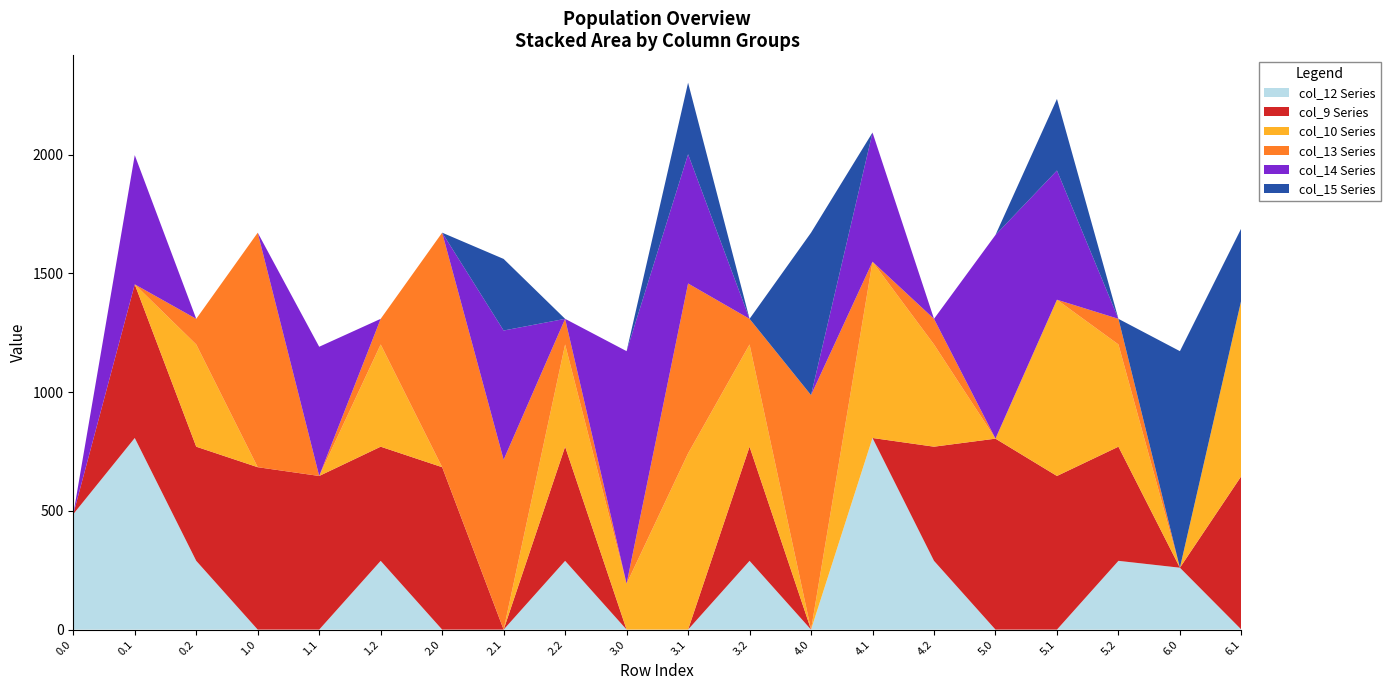

Reading right to left, list all the values displayed in this chart.

col_12: 0.0	260.6	289.5	0.0	0.0	289.5	806.9	0.0	289.5	0.0	0.0	289.5	0.0	0.0	289.5	0.0	0.0	289.5	806.9	486.1
col_9: 646.9	0.0	480.7	646.9	804.0	480.7	0.0	0.0	480.7	0.0	0.0	480.7	0.0	683.8	480.7	646.9	683.8	480.7	646.9	0.0
col_10: 742.1	0.0	430.5	742.1	0.0	430.5	742.1	0.0	430.5	742.1	193.2	430.5	0.0	0.0	430.5	0.0	0.0	430.5	0.0	0.0
col_13: 0.0	0.0	107.8	0.0	0.0	107.8	0.0	987.5	107.8	715.3	0.0	107.8	715.3	987.5	107.8	0.0	987.5	107.8	0.0	0.0
col_14: 0.0	0.0	0.0	544.1	857.7	0.0	544.1	0.0	0.0	544.1	979.2	0.0	544.1	0.0	0.0	544.1	0.0	0.0	544.1	0.0
col_15: 301.4	911.8	0.0	301.4	0.0	0.0	0.0	683.8	0.0	301.4	0.0	0.0	301.4	0.0	0.0	0.0	0.0	0.0	0.0	0.0